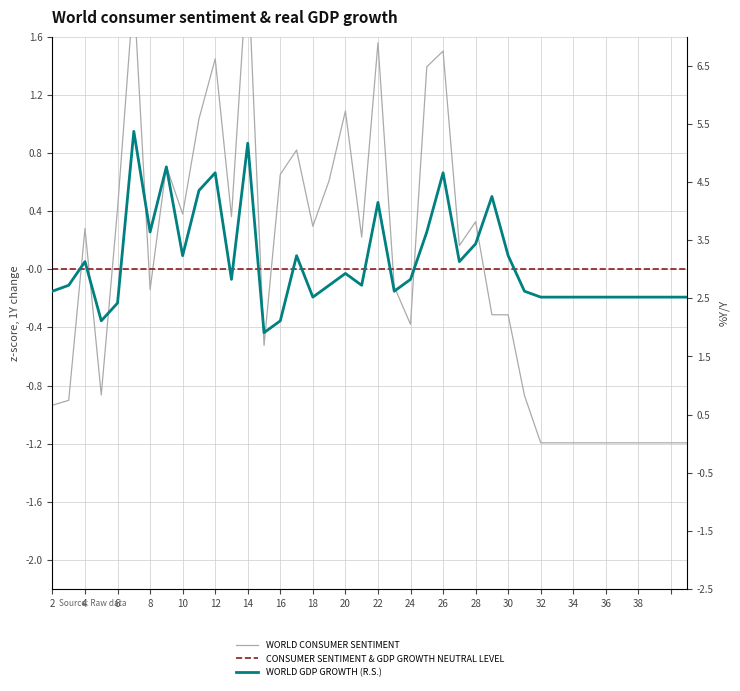

The WORLD CONSUMER SENTIMENT series shows 0.6 at 9. True or false?

False